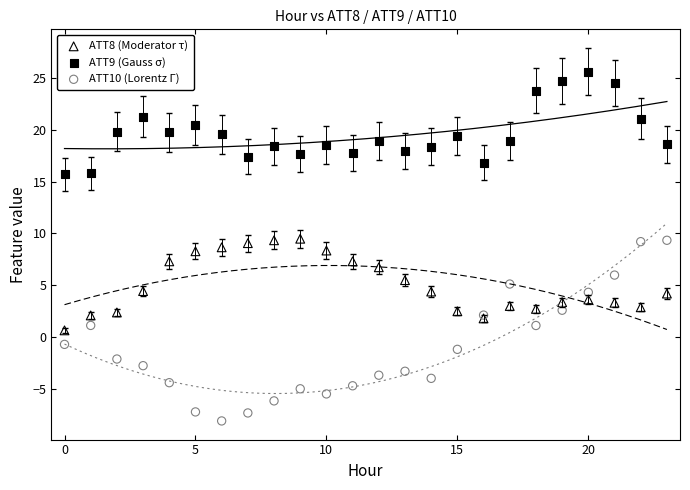

Which series has the widest spread of Y values?

ATT10 (Lorentz Γ)